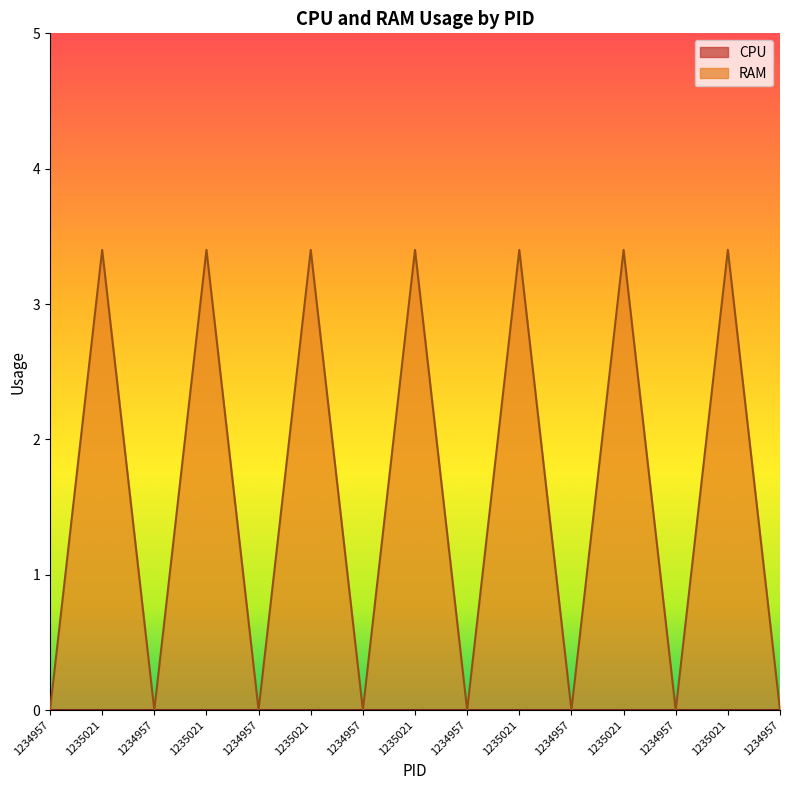

Reading left to right, list all the values displayed in this chart.

1234957=0.0	1235021=3.4	1234957=0.0	1235021=3.4	1234957=0.0	1235021=3.4	1234957=0.0	1235021=3.4	1234957=0.0	1235021=3.4	1234957=0.0	1235021=3.4	1234957=0.0	1235021=3.4	1234957=0.0